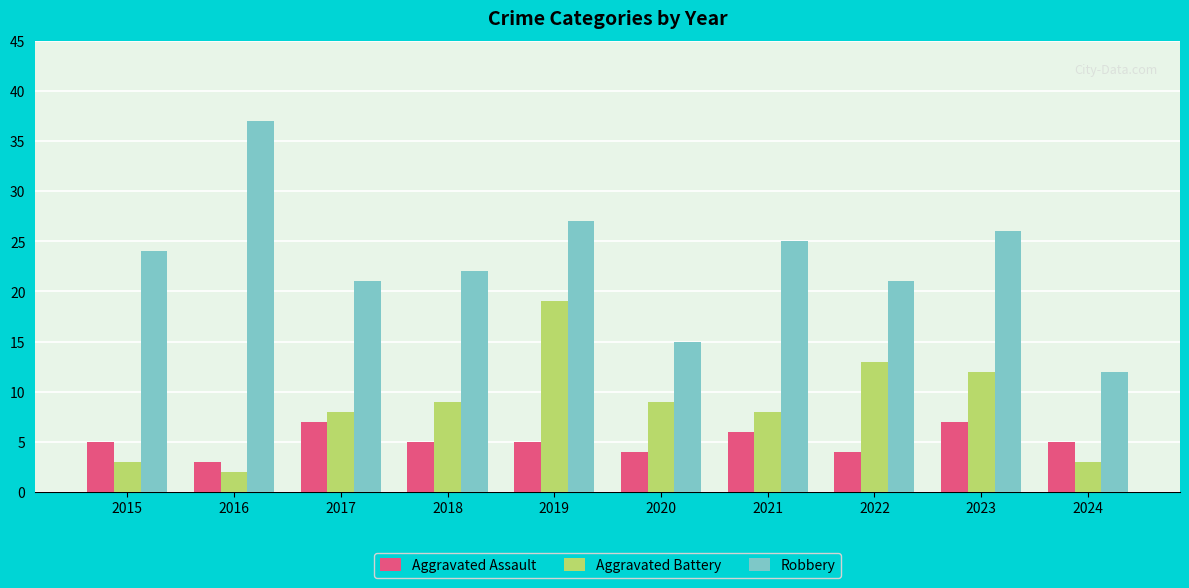

What is the maximum value for Aggravated Battery?

19